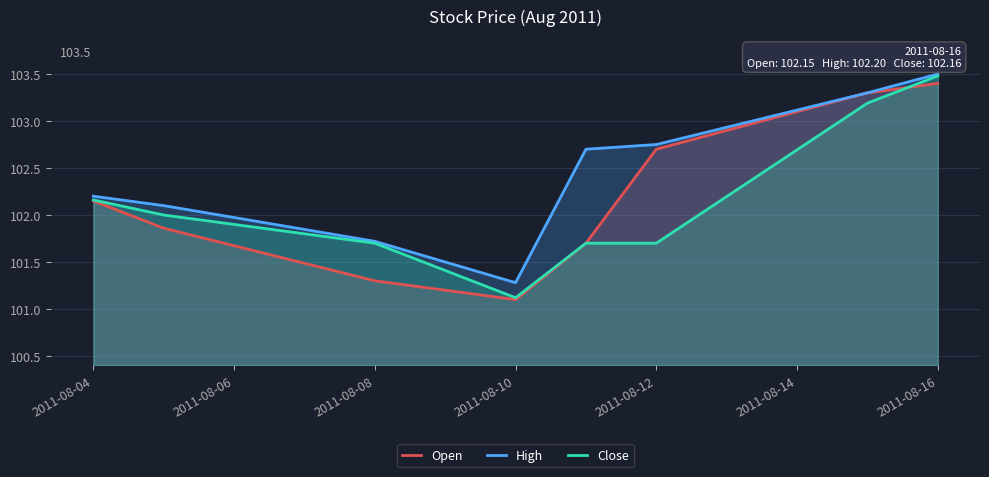

The value of High at 2011-08-16 is 168.4. True or false?

False